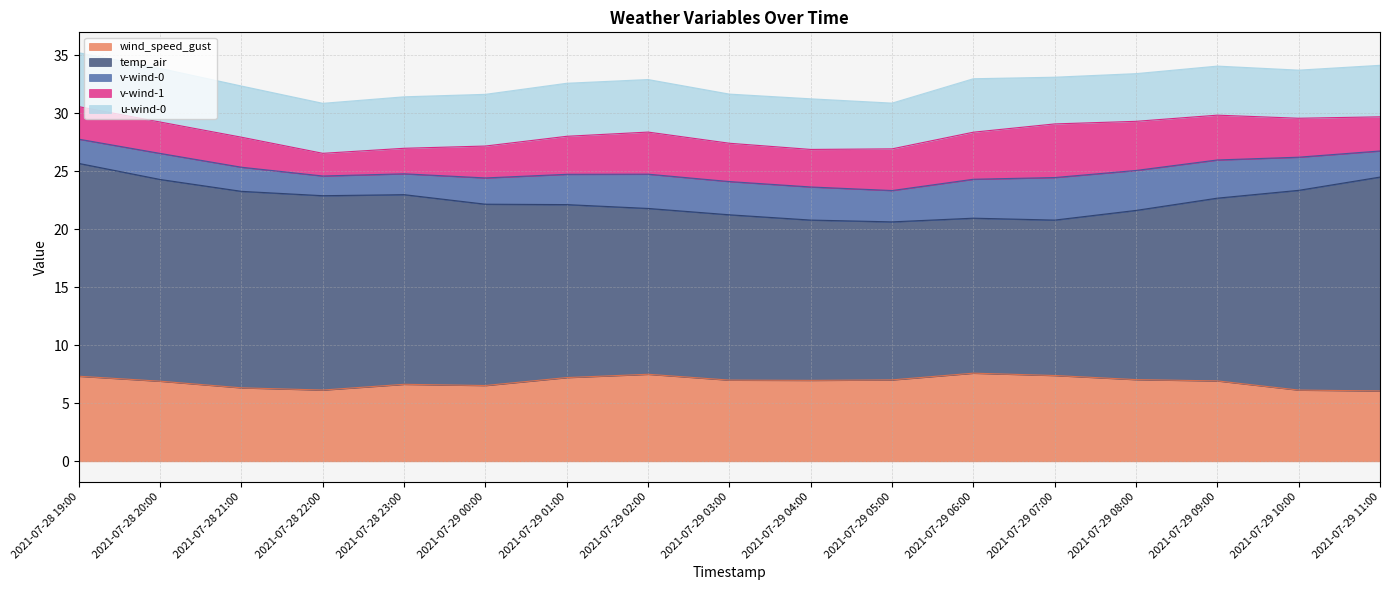

How many interior local valleys does the u-wind-0 series have?

5